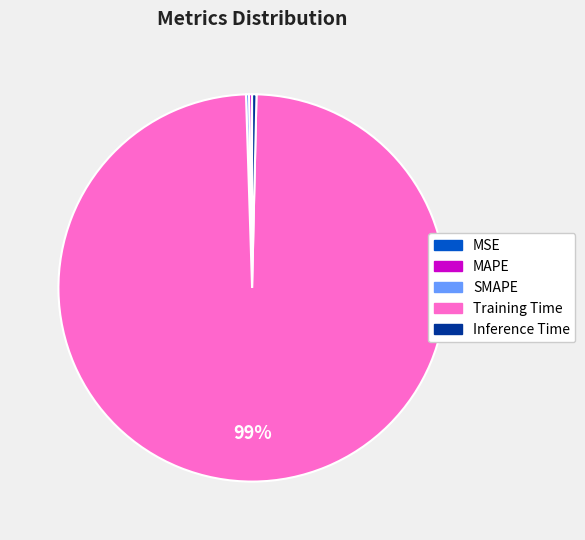

Is it true that Training Time is 99% of the pie?

True